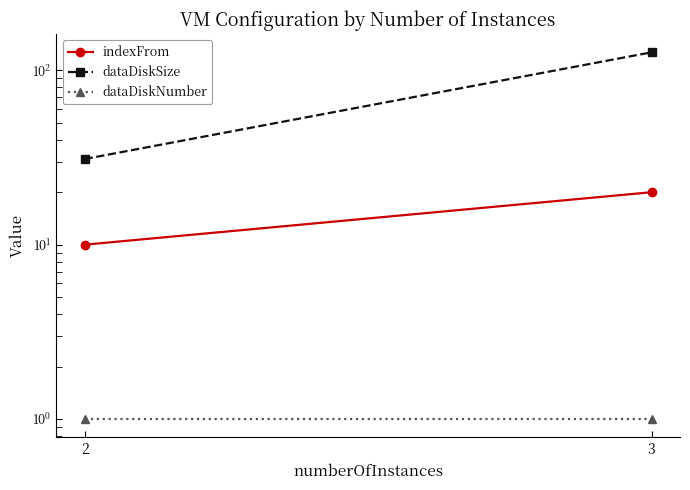

Reading left to right, extract all data points from this chart.

indexFrom: 10	20
dataDiskSize: 31	127
dataDiskNumber: 1	1